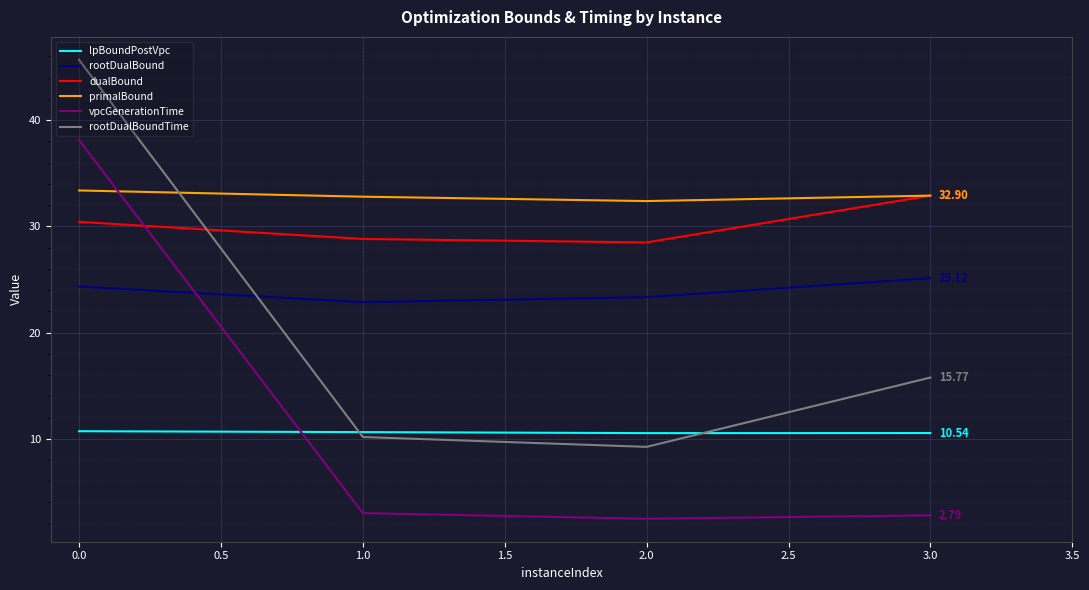

List the series in order of their peak value, lowest first.

lpBoundPostVpc, rootDualBound, dualBound, primalBound, vpcGenerationTime, rootDualBoundTime